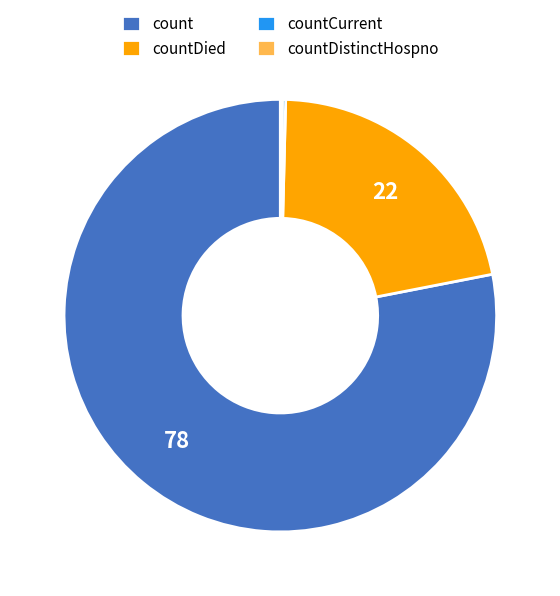

Between count and countDied, which is larger?

count